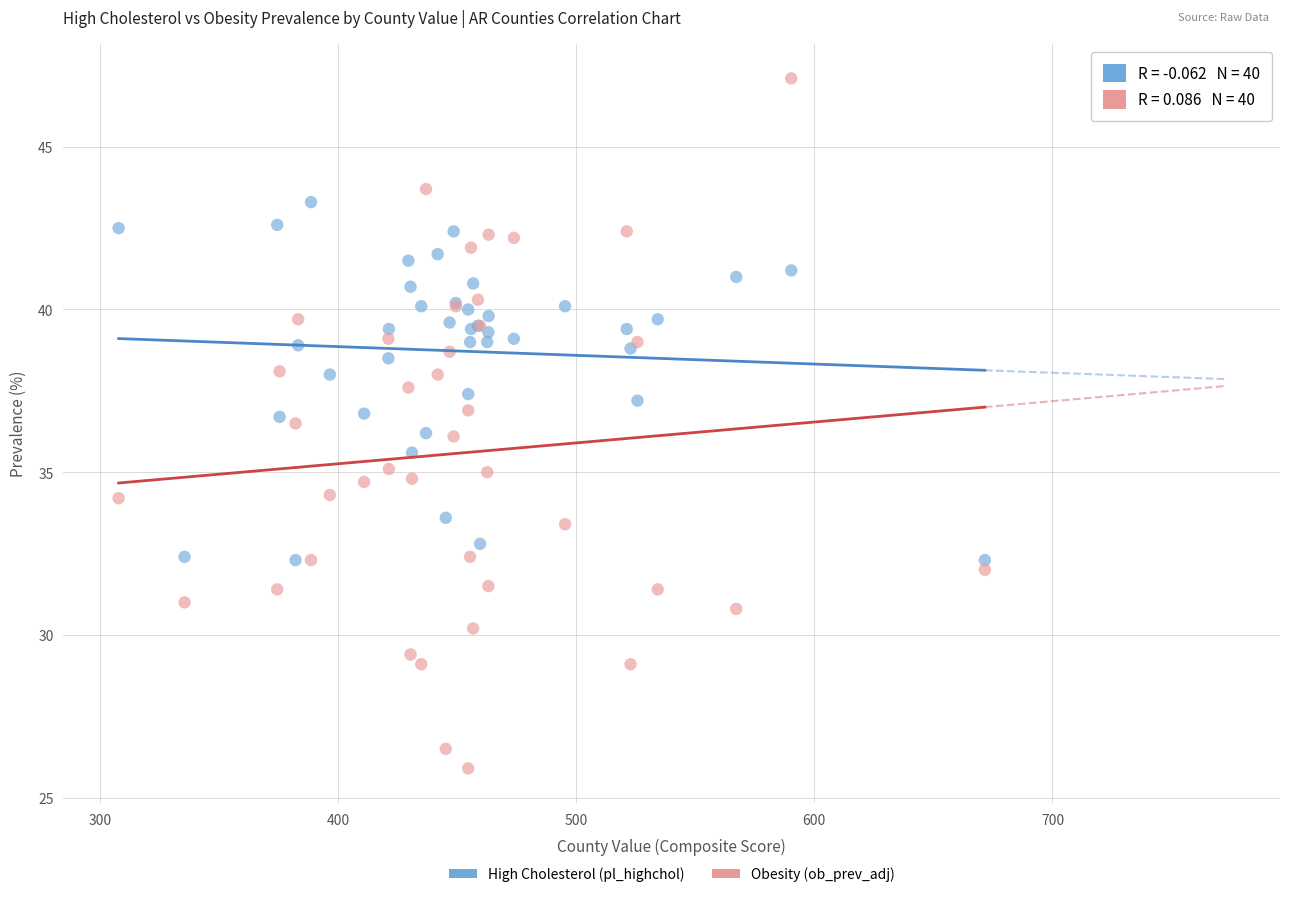

Which series has the widest spread of Y values?

Obesity (ob_prev_adj)